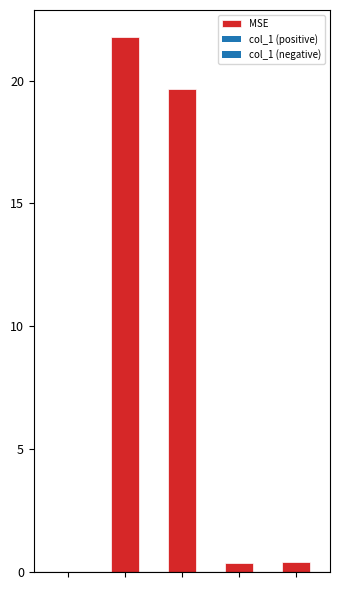

What is the difference between the second highest and minimum values?

19.6